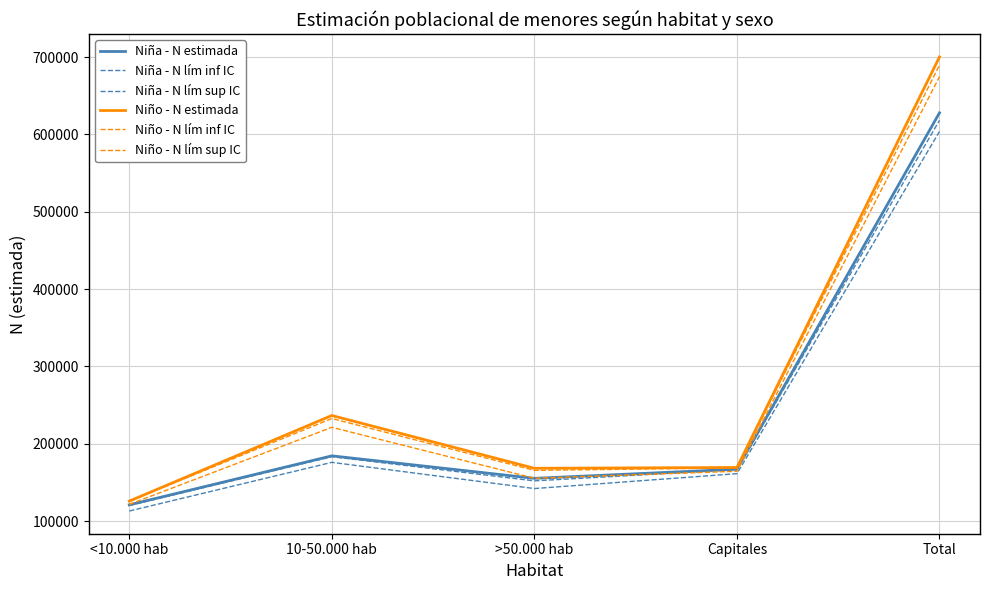

Does the chart display data point markers on the line(s)?

No